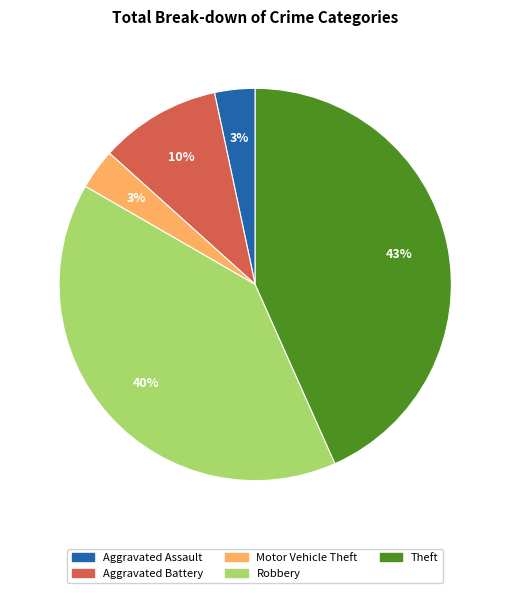

Is the sum of Robbery and Aggravated Assault greater than half?

No